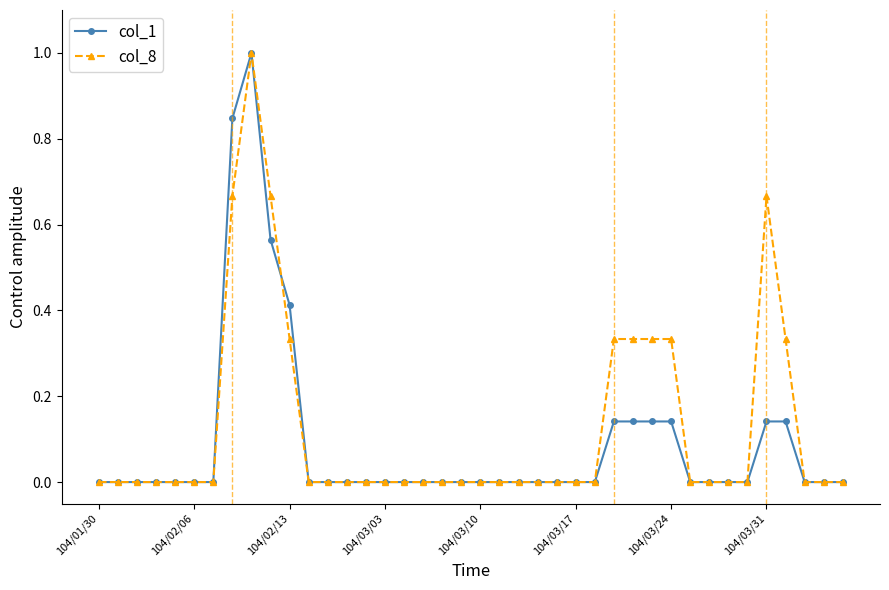

What is the maximum value for col_8?

1.0